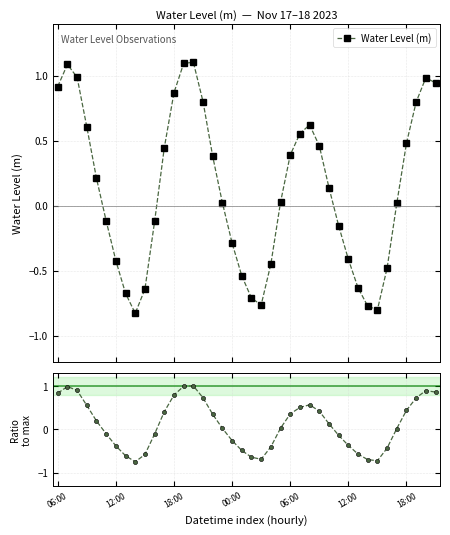

Reading left to right, what are all the values shown in this chart?

Water Level (m): 0.9	1.1	1.0	0.6	0.2	-0.1	-0.4	-0.7	-0.8	-0.6	-0.1	0.4	0.9	1.1	1.1	0.8	0.4	0.0	-0.3	-0.5	-0.7	-0.8	-0.4	0.0	0.4	0.6	0.6	0.5	0.1	-0.2	-0.4	-0.6	-0.8	-0.8	-0.5	0.0	0.5	0.8	1.0	0.9
Ratio to max |WL|: 0.8	1.0	0.9	0.5	0.2	-0.1	-0.4	-0.6	-0.8	-0.6	-0.1	0.4	0.8	1.0	1.0	0.7	0.3	0.0	-0.3	-0.5	-0.6	-0.7	-0.4	0.0	0.4	0.5	0.6	0.4	0.1	-0.1	-0.4	-0.6	-0.7	-0.7	-0.4	0.0	0.4	0.7	0.9	0.9